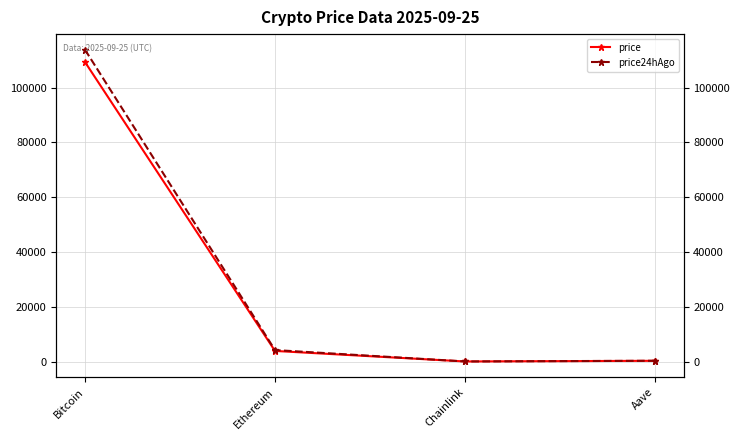

Is it true that price equals 20.1 at Chainlink?

True